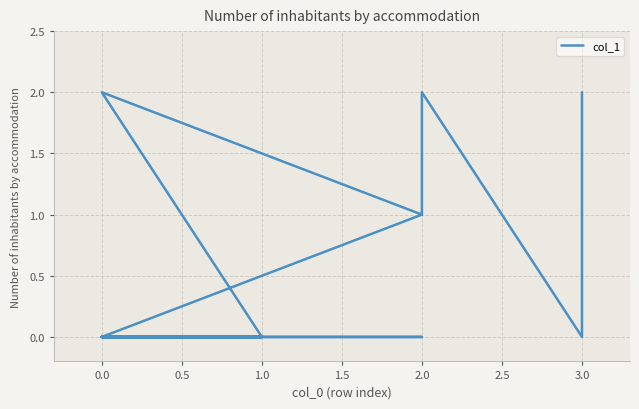

What is the sum of all values?

8